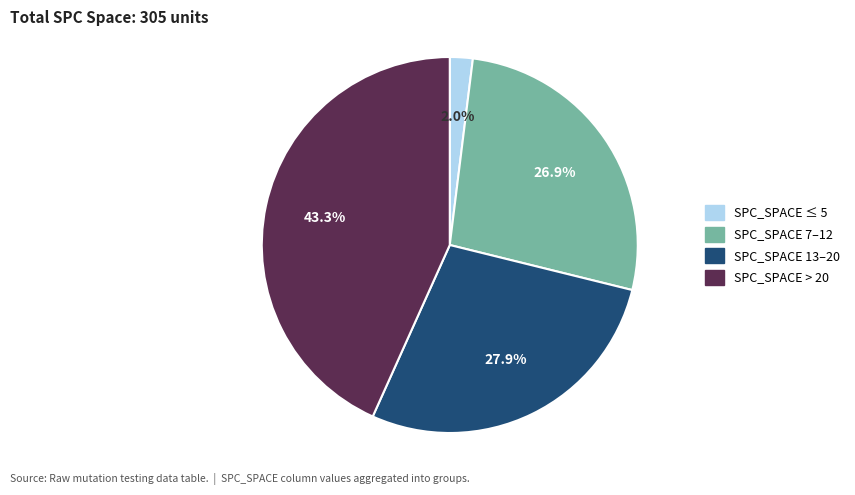

Is there any slice that represents more than half of the pie?

No